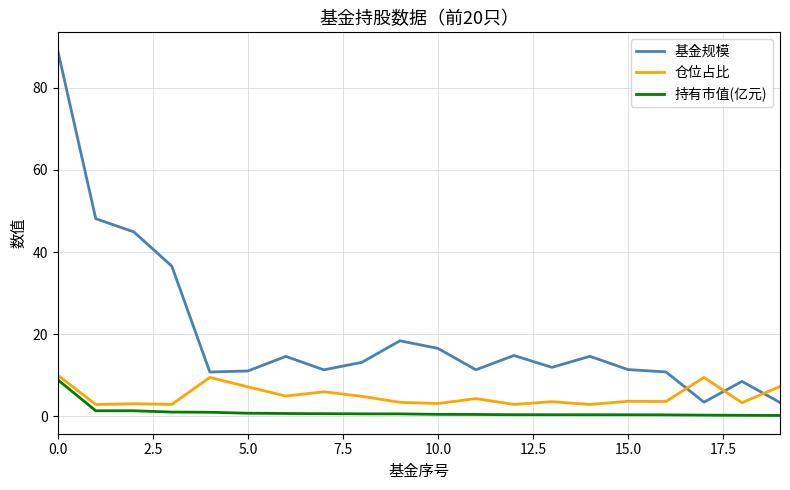

Count the number of data series in this chart.

3